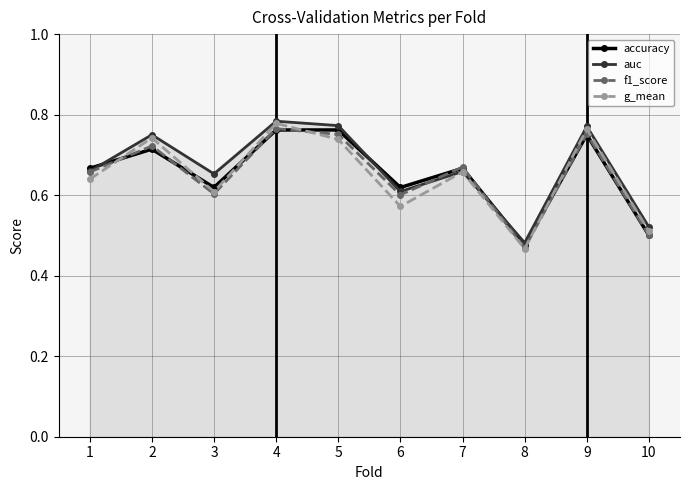

Which series has the largest total across all categories?

auc